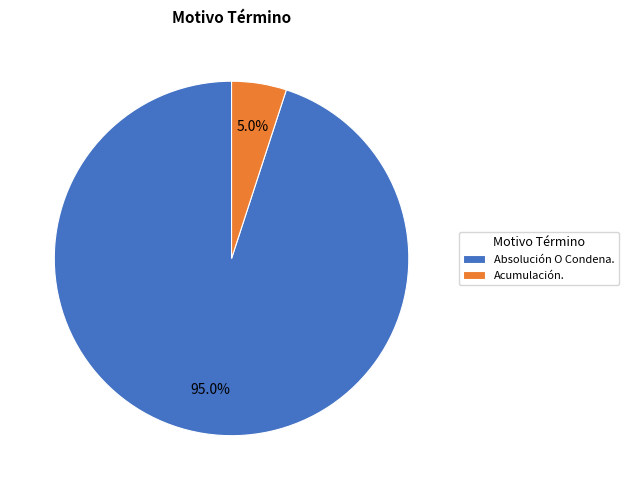

Approximately how many times larger is the value at Acumulación. compared to Absolución O Condena.?

0.1